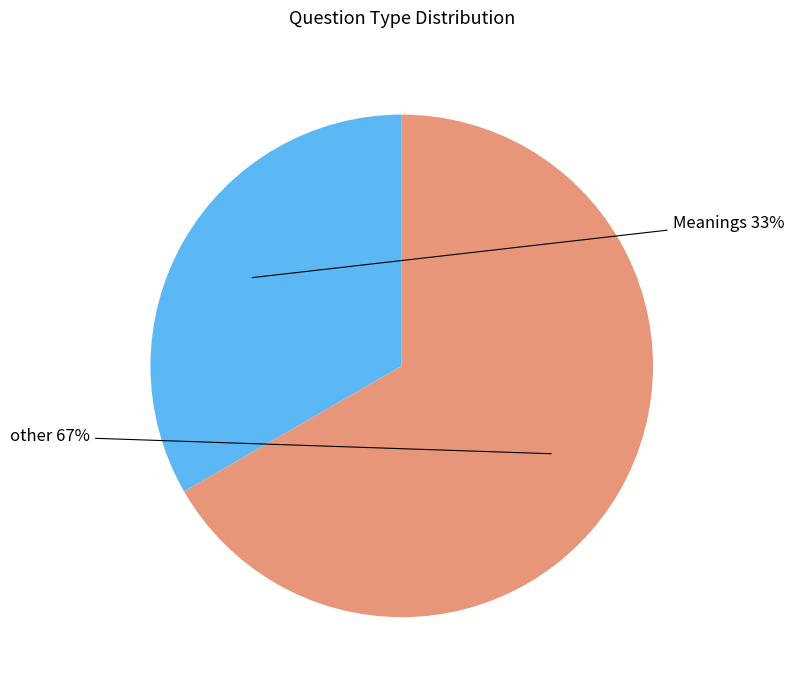

Does any single category account for the majority?

Yes